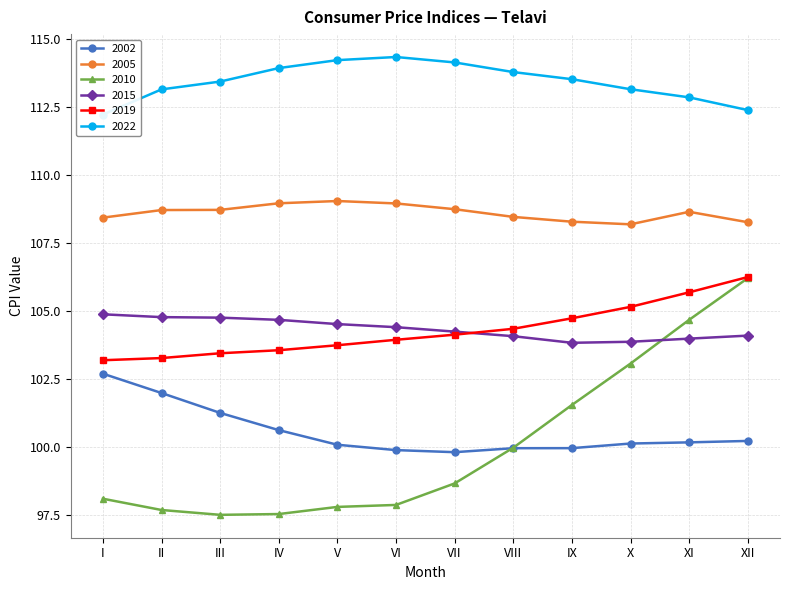

True or false: 2002 and 2005 cross at least once.

False